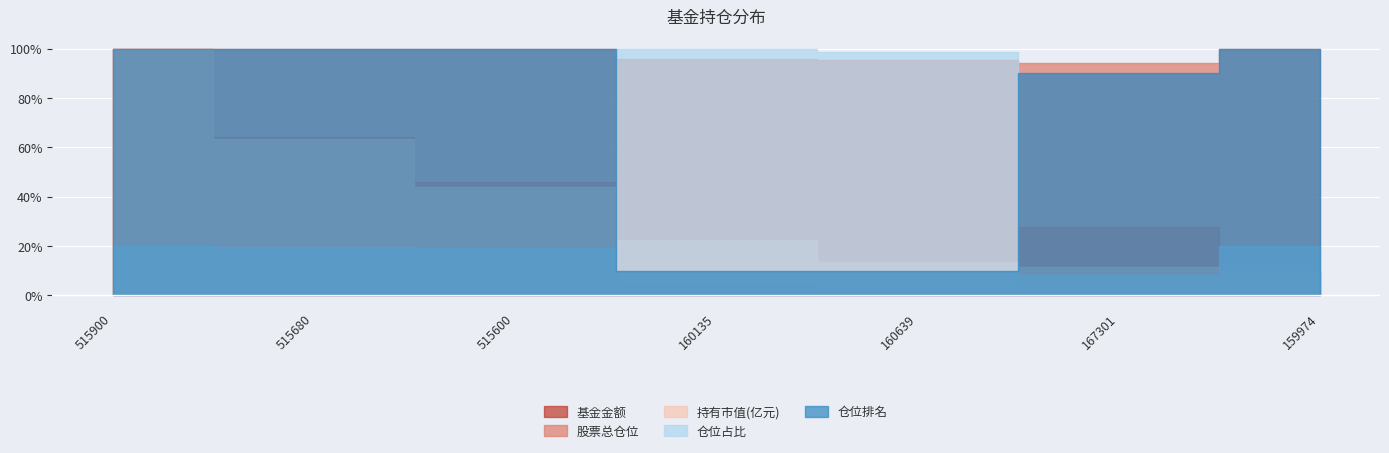

What is the sum of all 基金金额 values?

125.5